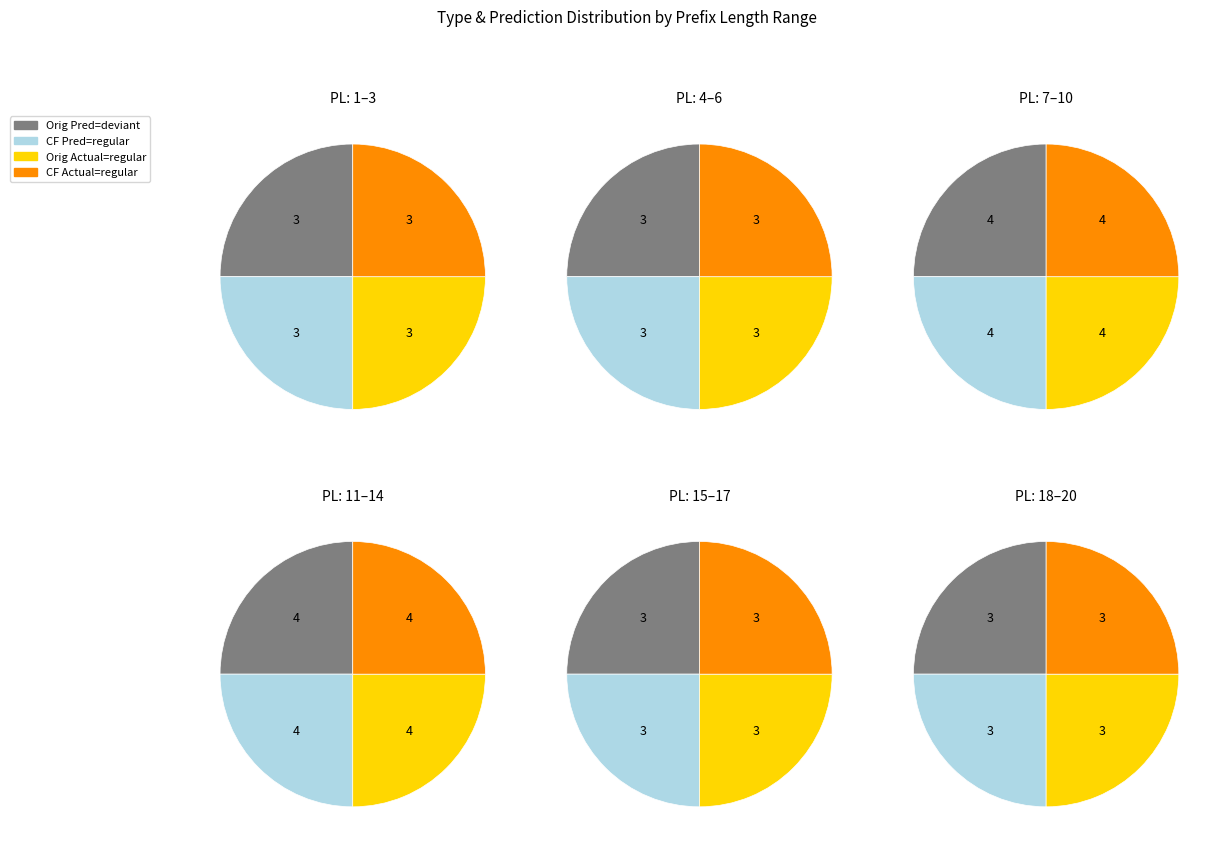

Which category has the biggest portion of the pie?

Original - deviant